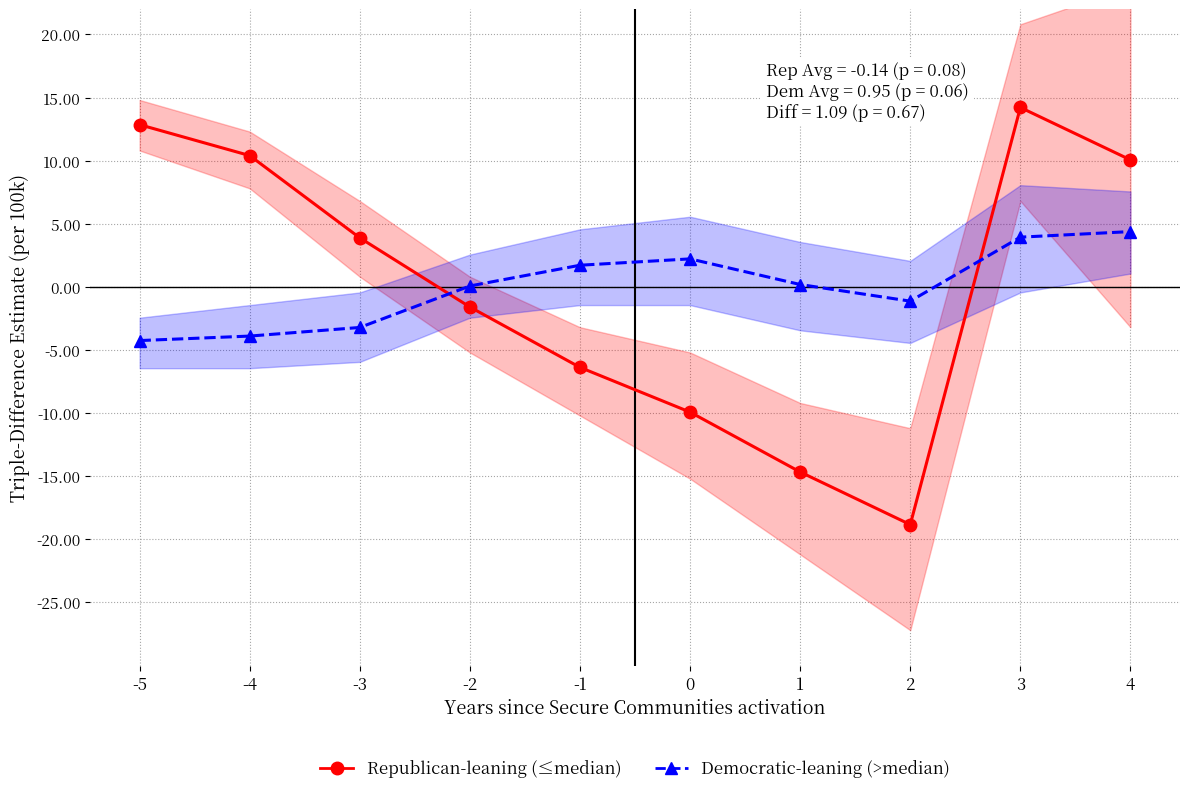

Which category has the highest value across all series?

3